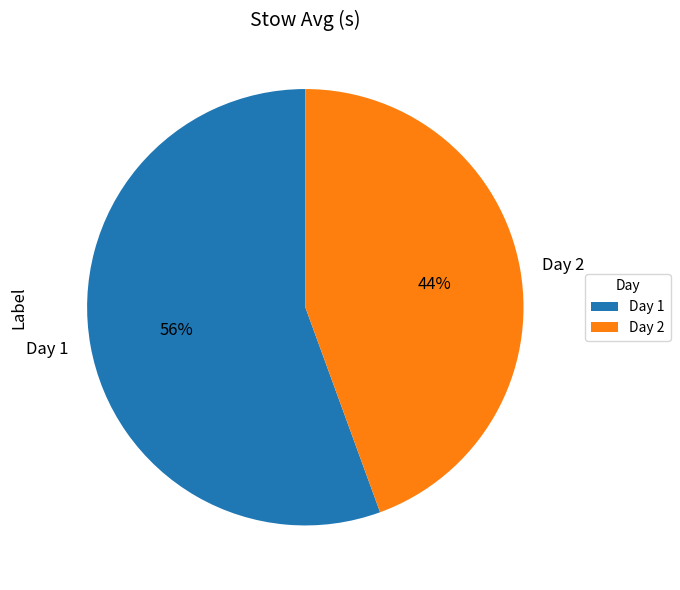

Is Day 1 the majority of the pie?

Yes